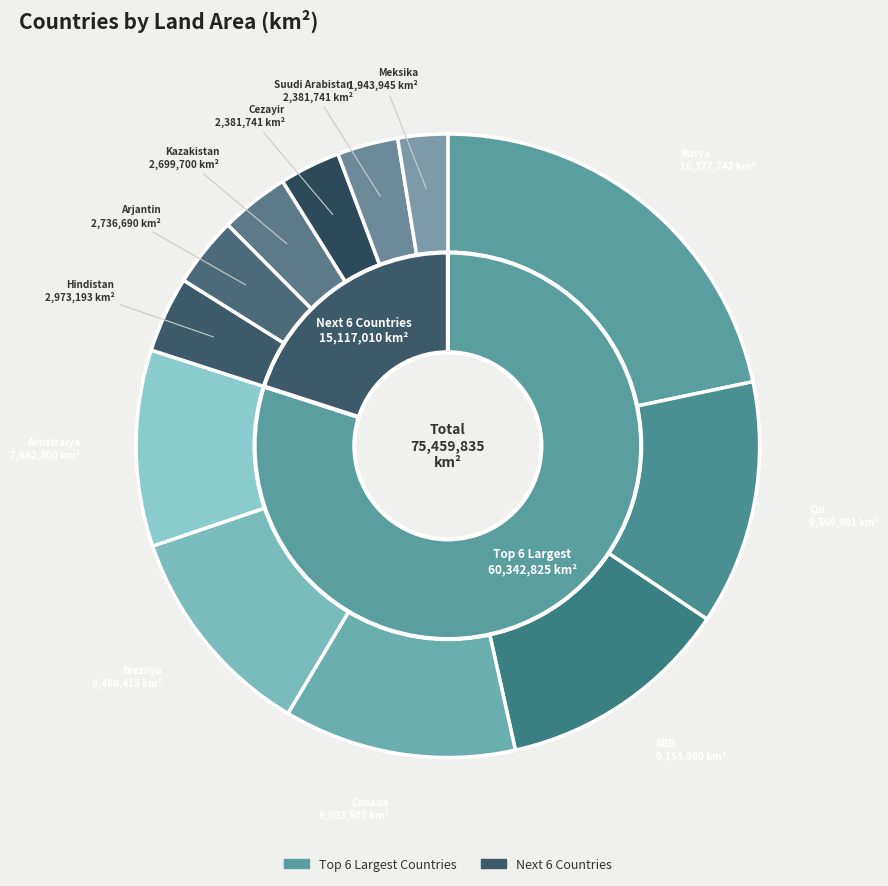

What is the smallest slice in the pie chart?

Meksika